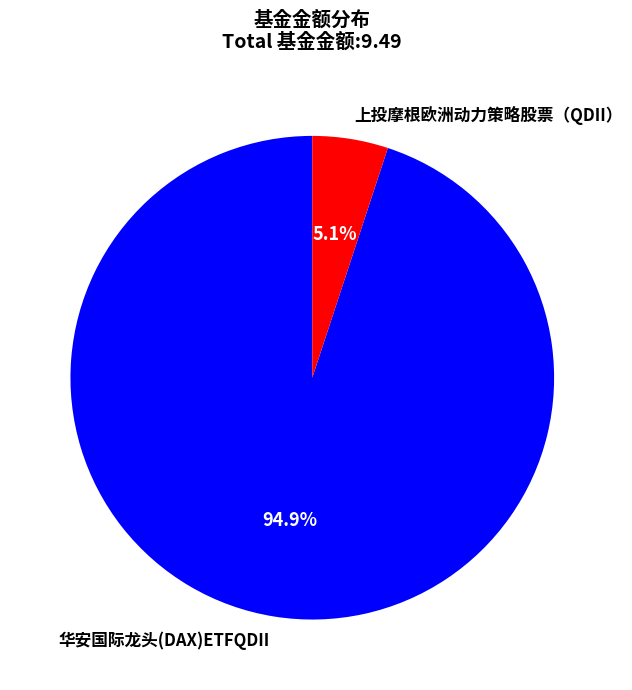

Is there any slice that represents more than half of the pie?

Yes